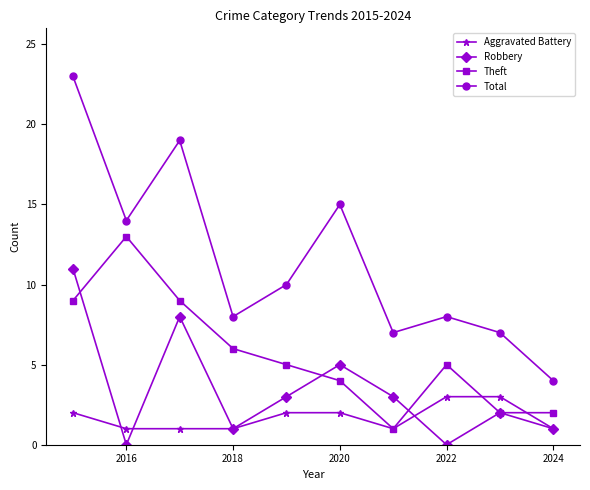

Which series has the widest spread of values?

Total